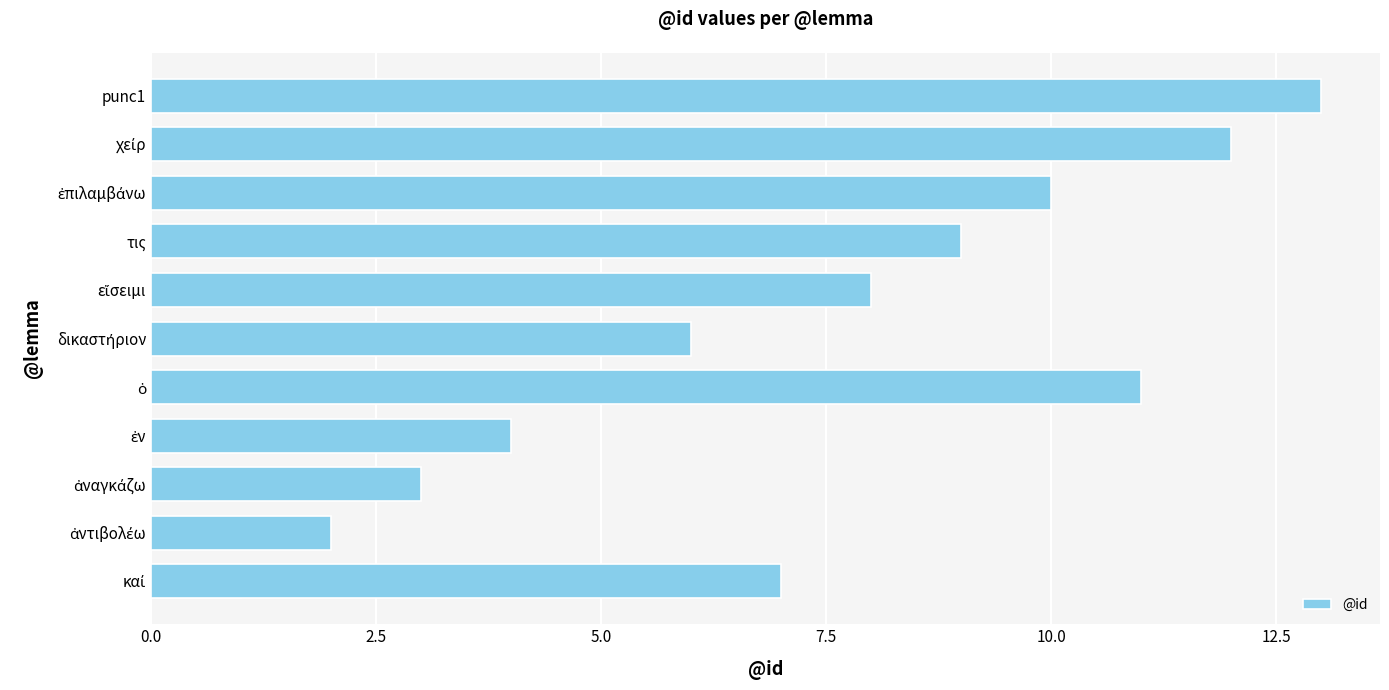

What is the difference between the values at 0.0 and 11?

11